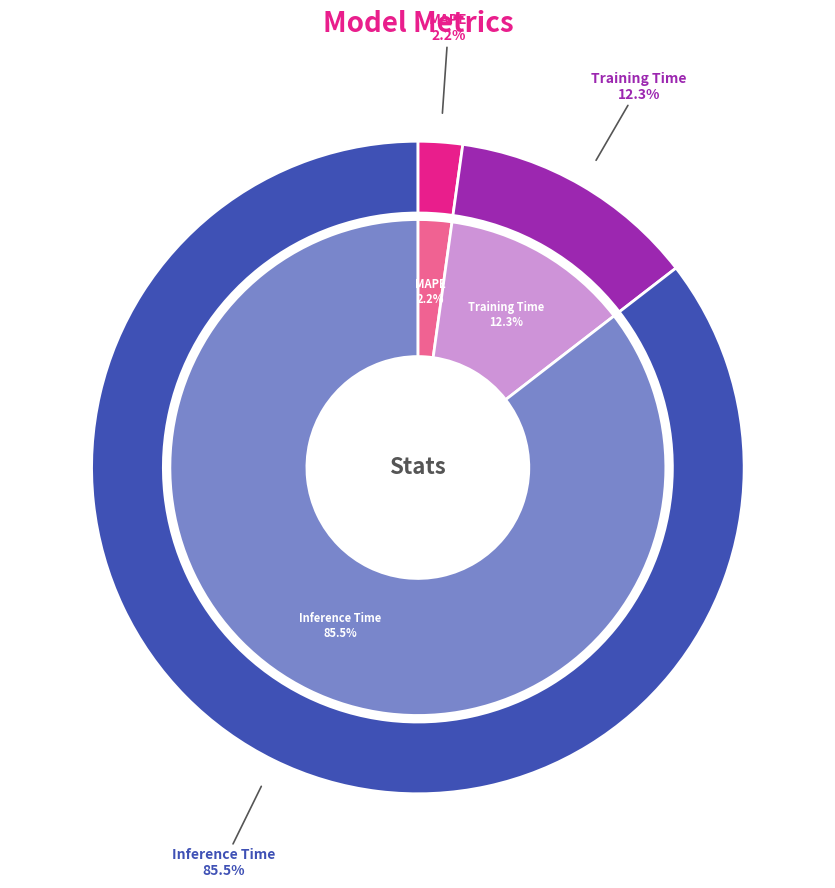

Does any single category account for the majority?

Yes